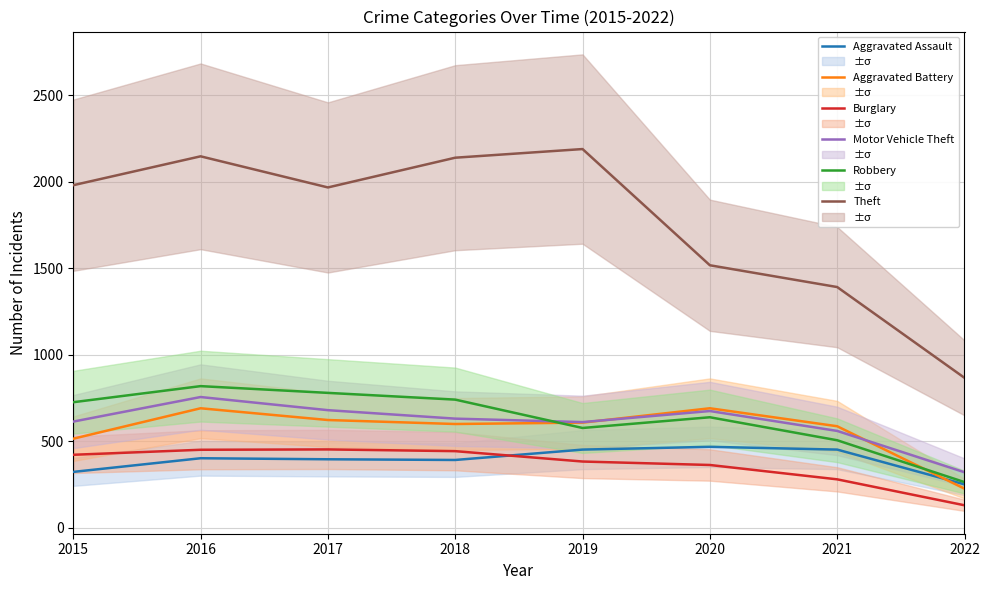

At which label does Robbery reach its minimum?

2022